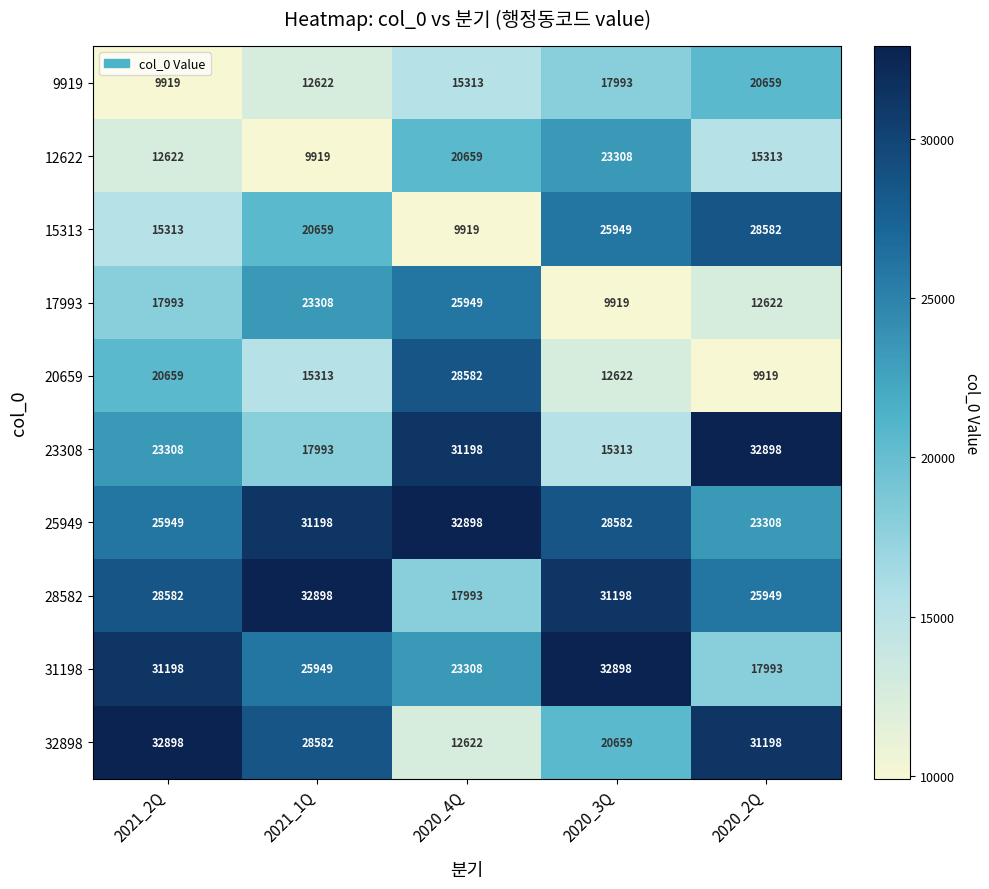

What is the sum of the 9919 values at 2020_3Q and 2021_2Q?

27912